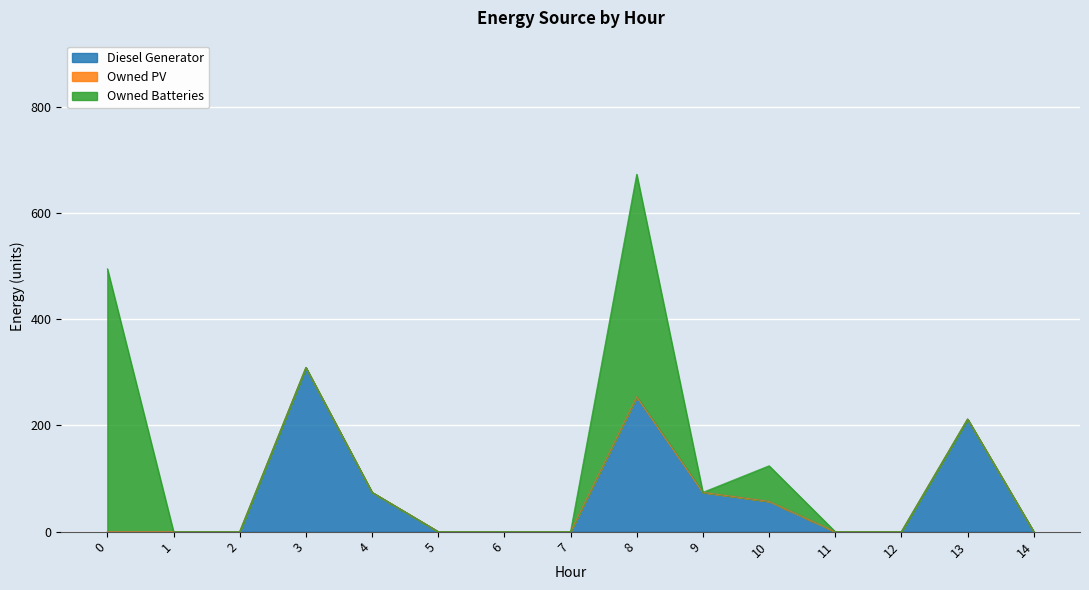

True or false: Owned Batteries has more than 1 interior local peaks.

True